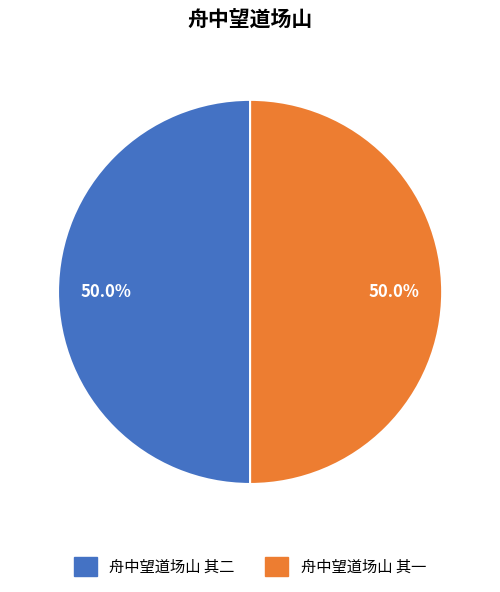

To the nearest percent, what percentage of the pie is 舟中望道场山 其二?

50%